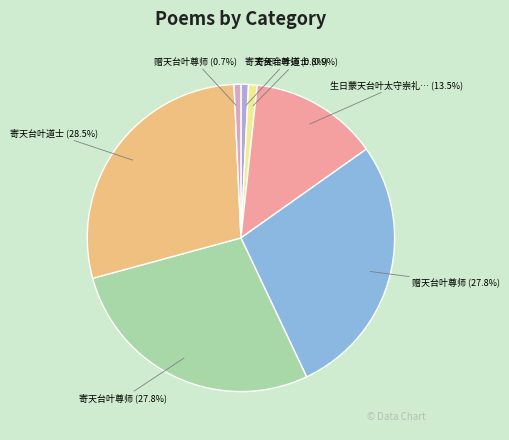

Is there a majority slice in this chart?

No